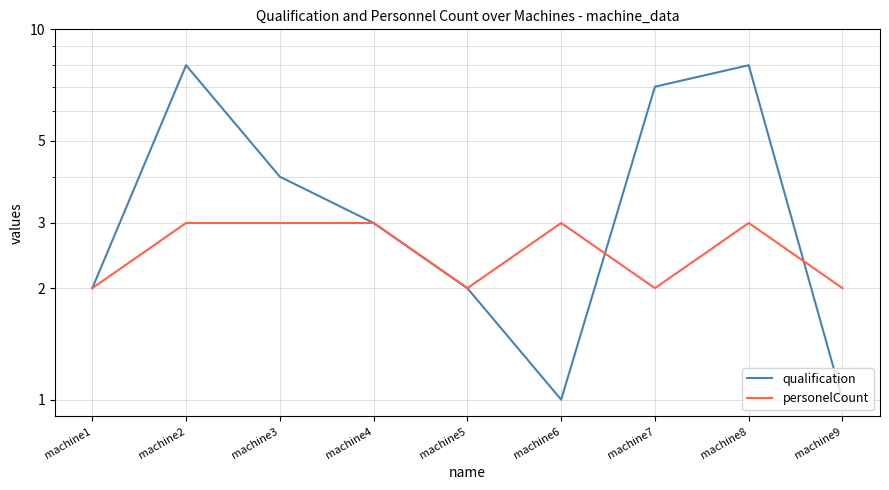

How many lines are shown in the chart?

2